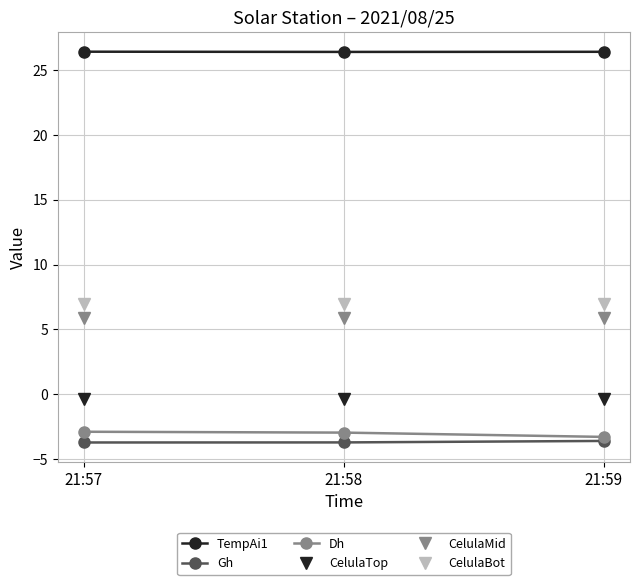

What is the greatest value displayed?

26.4